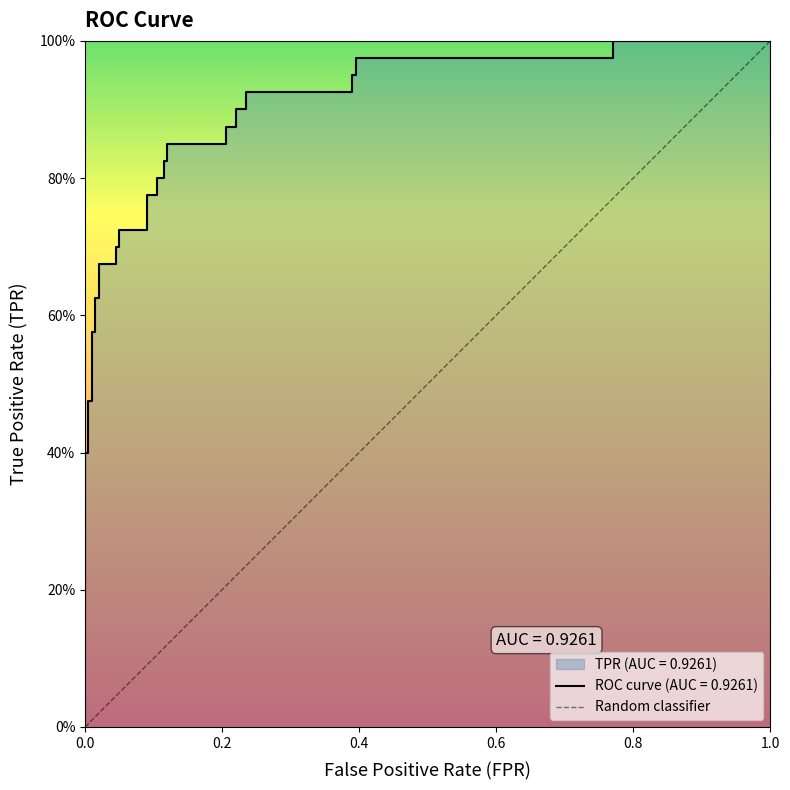

Does the chart display data point markers on the line(s)?

No